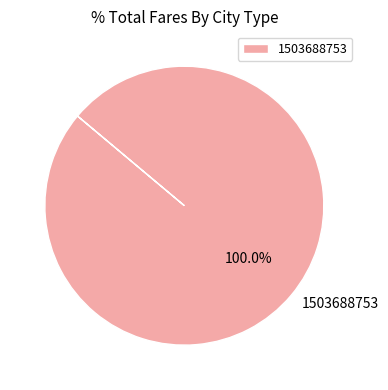

Is there a majority slice in this chart?

Yes